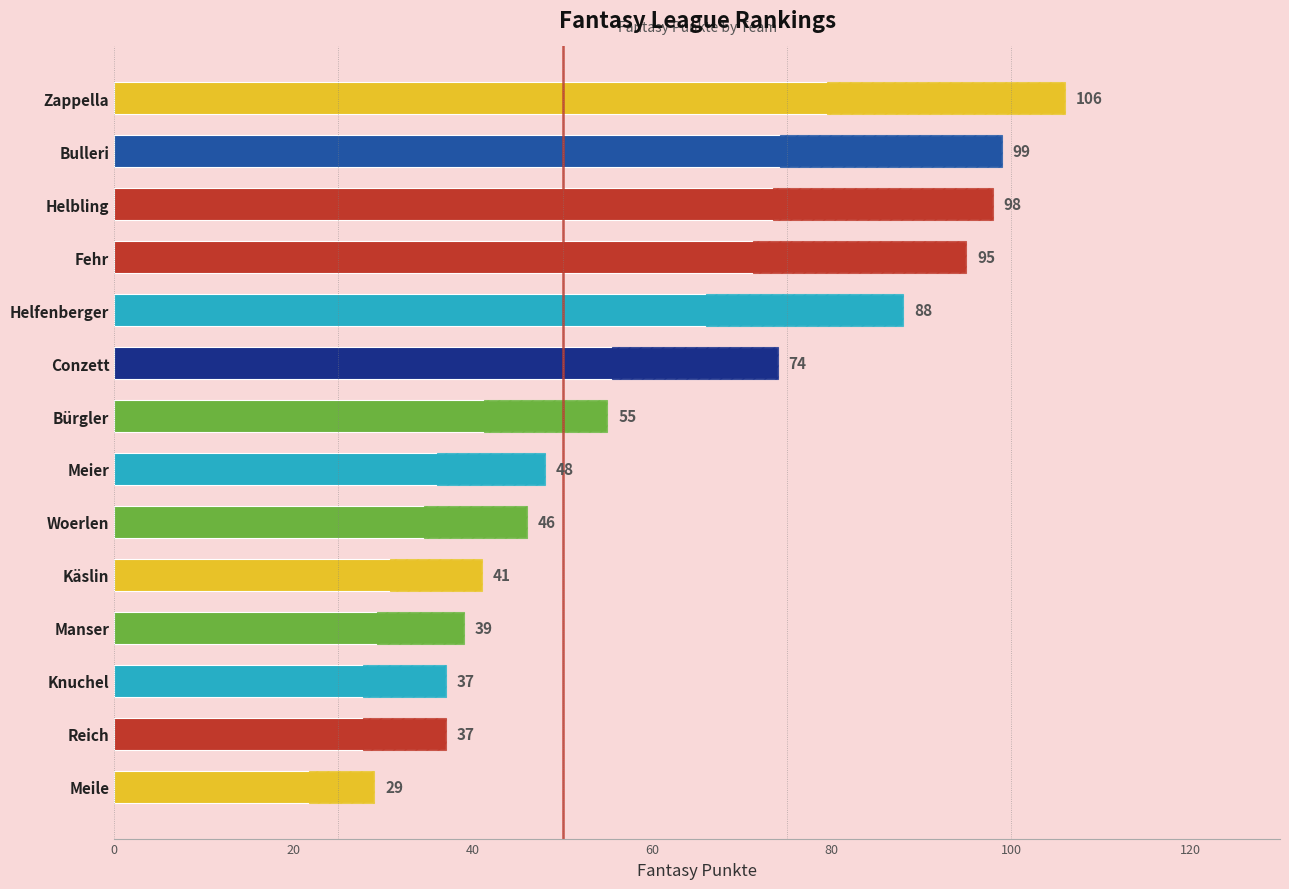

How many bars are there in total?

14